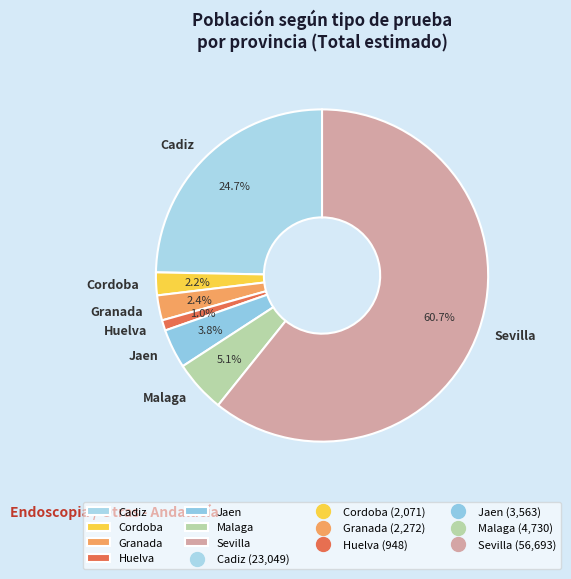

What is the smallest slice in the pie chart?

Huelva